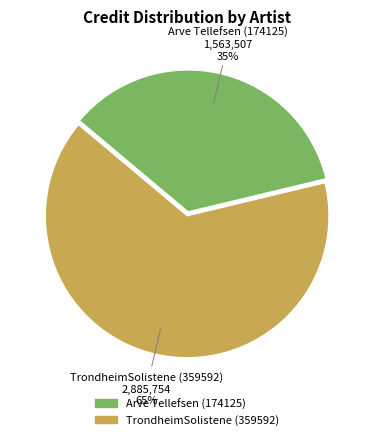

Combined, do Arve Tellefsen (174125) and TrondheimSolistene (359592) account for over 50%?

Yes